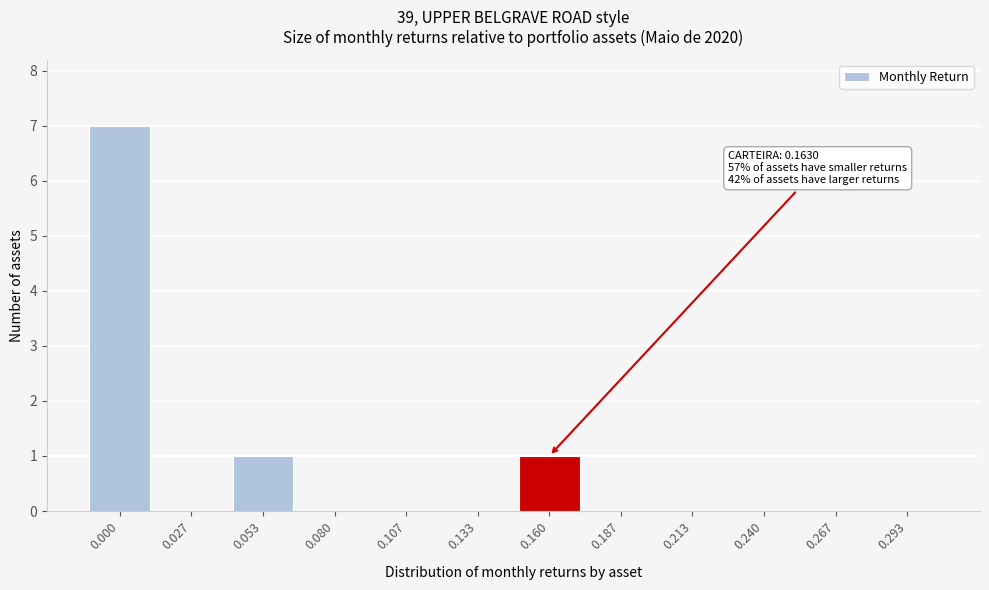

Reading left to right, list all the values displayed in this chart.

0.000=7	0.027=0	0.053=1	0.080=0	0.107=0	0.133=0	0.160=1	0.187=0	0.213=0	0.240=0	0.267=0	0.293=0